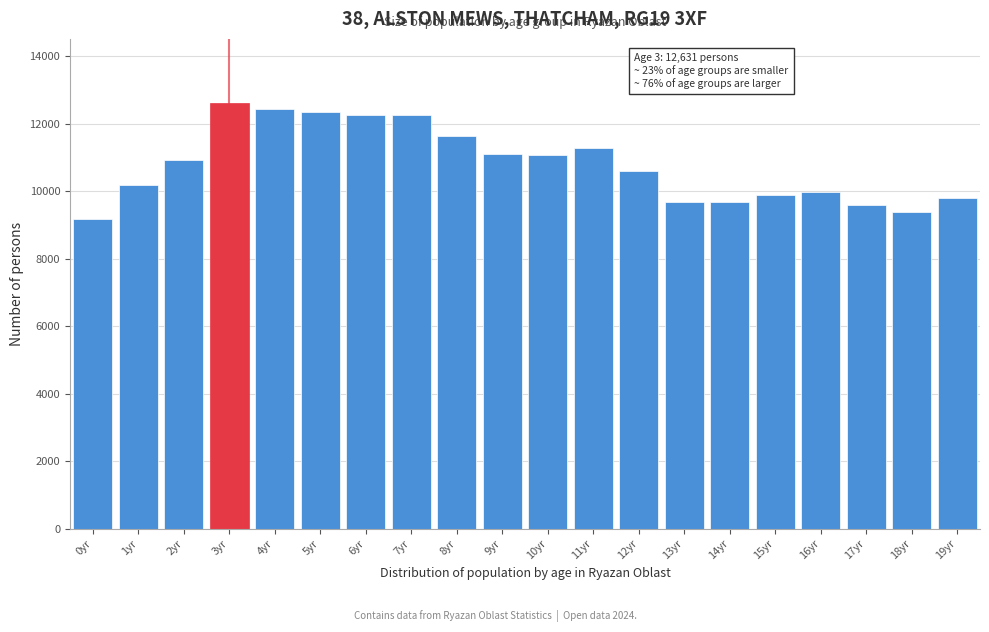

What is the label of the 15th bar from the left?

14yr